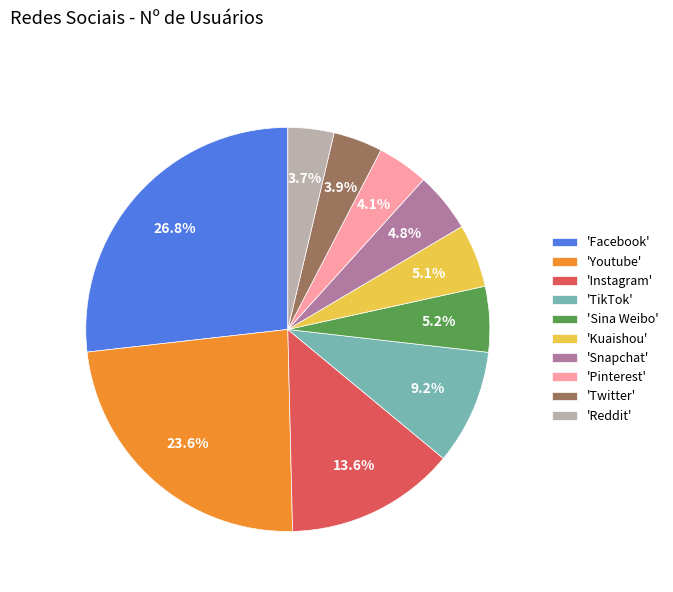

What percentage is NOT represented by 'Facebook'?

73.2%